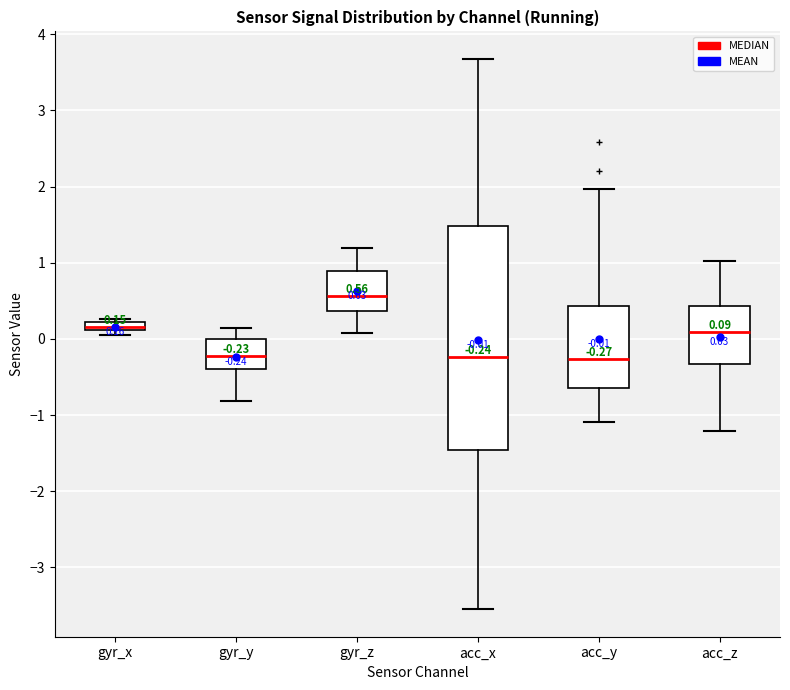

Comparing the boxes themselves (not the whiskers), which one is the tallest?

acc_x